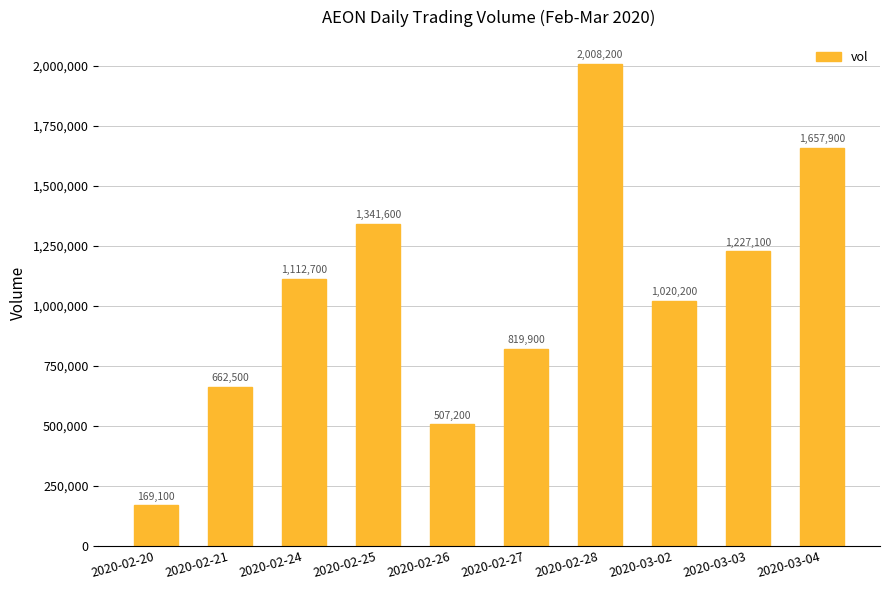

Which has a higher value, 2020-03-03 or 2020-02-25?

2020-02-25